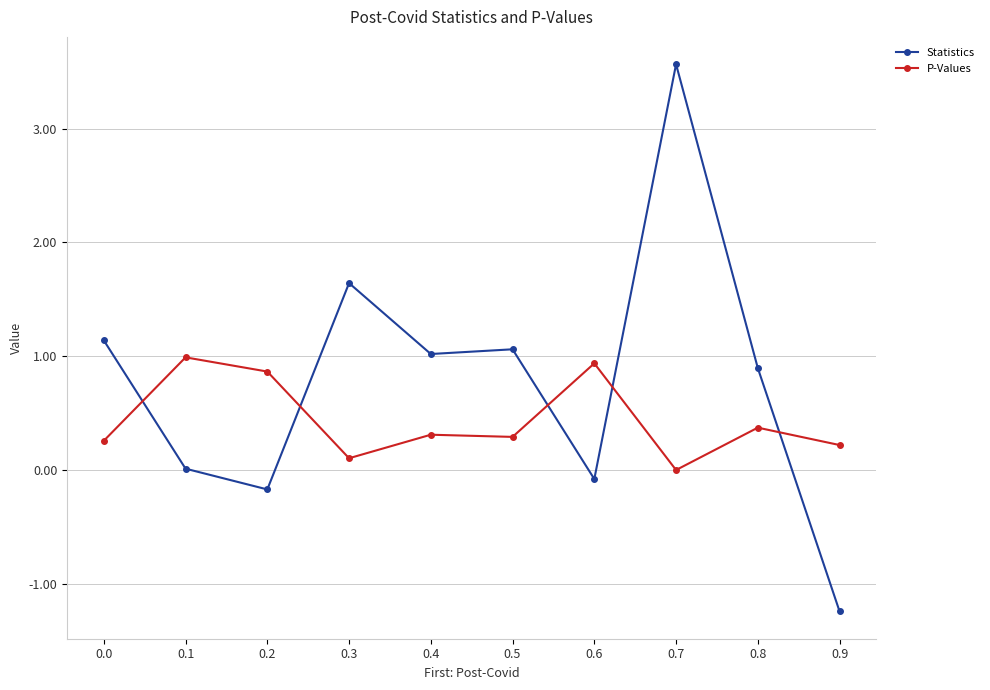

At which category does Statistics reach its first local peak?

0.3